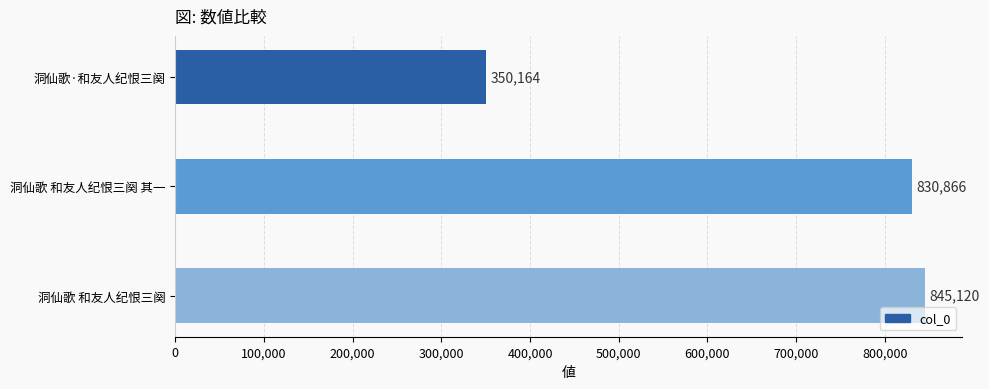

List the labels in order of value, smallest first.

洞仙歌·和友人纪恨三阕, 洞仙歌 和友人纪恨三阕 其一, 洞仙歌 和友人纪恨三阕